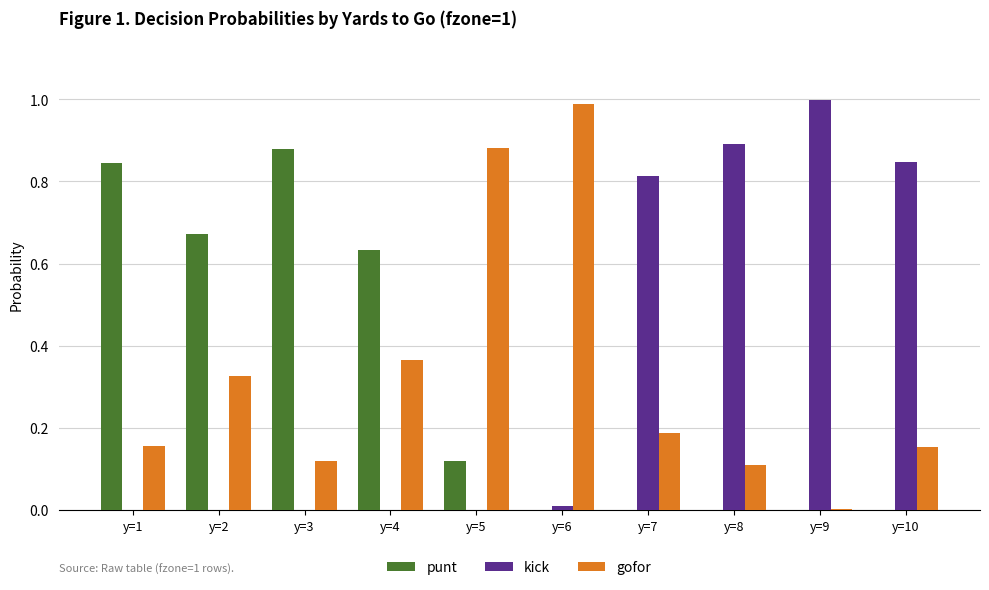

Between y=1 and y=9, which series saw the biggest shift?

kick